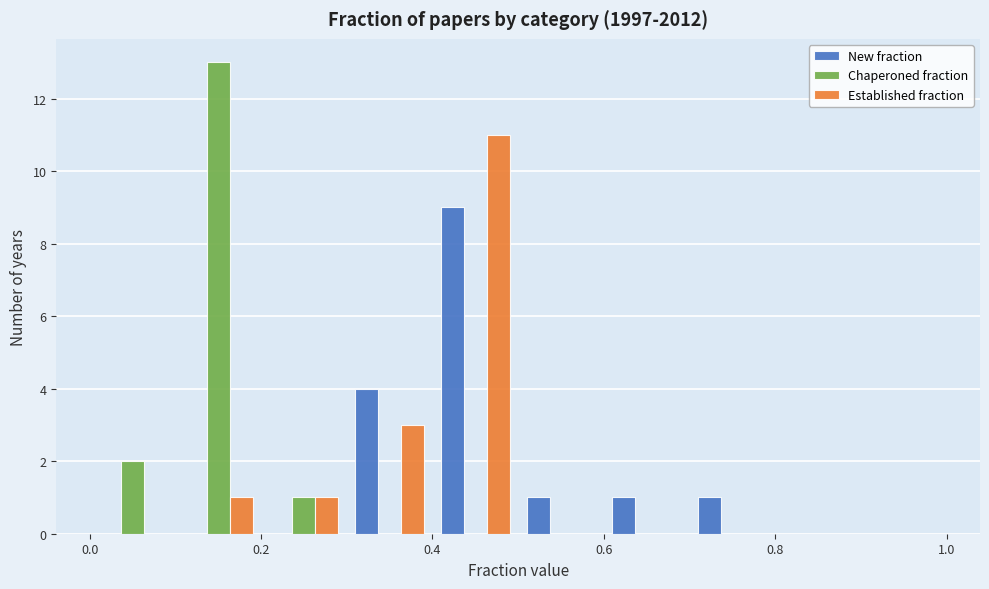

Reading left to right, transcribe this chart: for each range on the x-axis, give the height of each series' bar. The values are not printed on the chart, so give them approximately, as read against the axis.

0.0 to 0.1: New fraction=0	Chaperoned fraction=2	Established fraction=0
0.1 to 0.2: New fraction=0	Chaperoned fraction=13	Established fraction=1
0.2 to 0.3: New fraction=0	Chaperoned fraction=1	Established fraction=1
0.3 to 0.4: New fraction=4	Chaperoned fraction=0	Established fraction=3
0.4 to 0.5: New fraction=9	Chaperoned fraction=0	Established fraction=11
0.5 to 0.6: New fraction=1	Chaperoned fraction=0	Established fraction=0
0.6 to 0.7: New fraction=1	Chaperoned fraction=0	Established fraction=0
0.7 to 0.8: New fraction=1	Chaperoned fraction=0	Established fraction=0
0.8 to 0.9: New fraction=0	Chaperoned fraction=0	Established fraction=0
0.9 to 1.0: New fraction=0	Chaperoned fraction=0	Established fraction=0